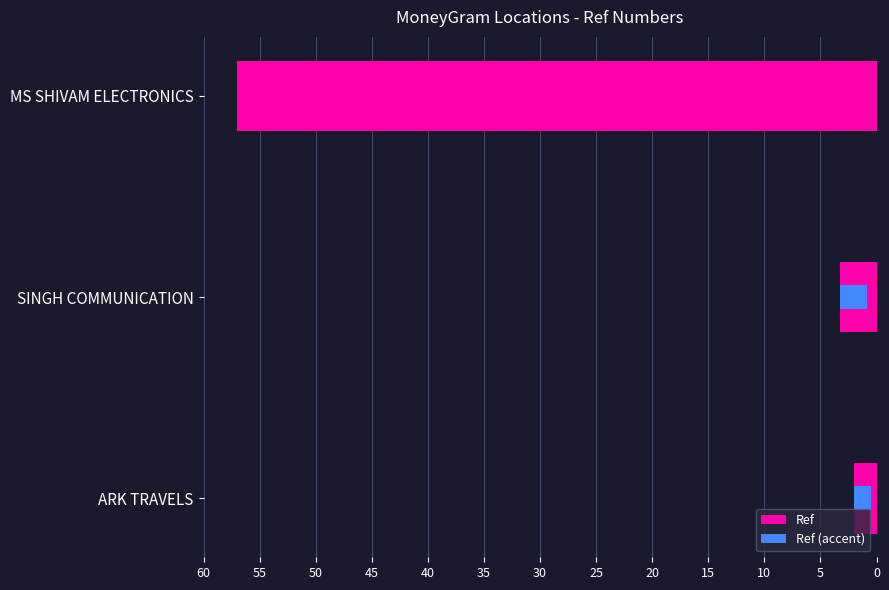

True or false: the data shows 57.0 at MS SHIVAM ELECTRONICS.

True